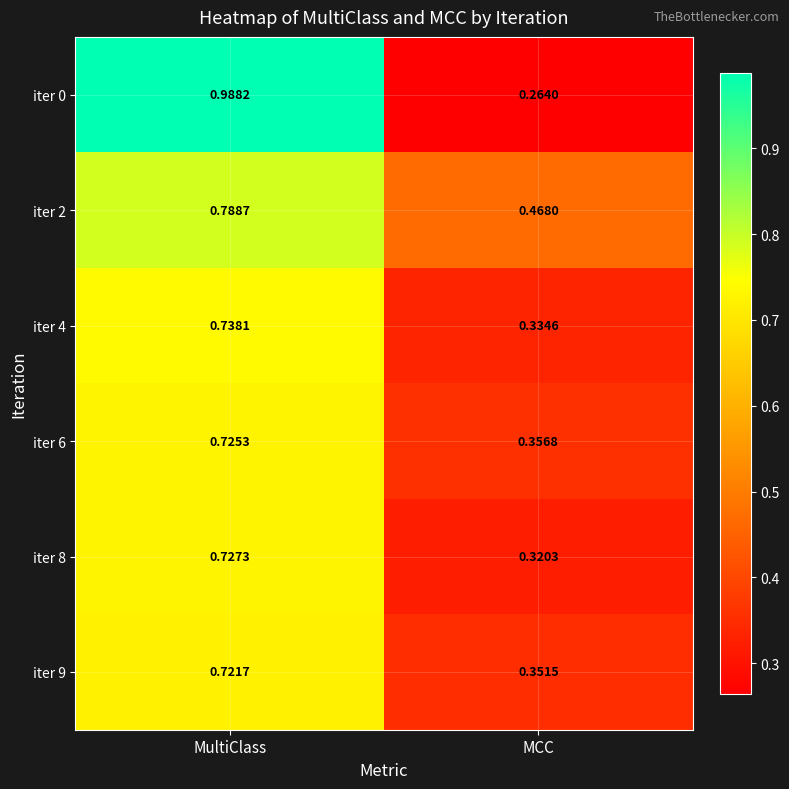

At which label is iter 0 closest to 0?

MCC